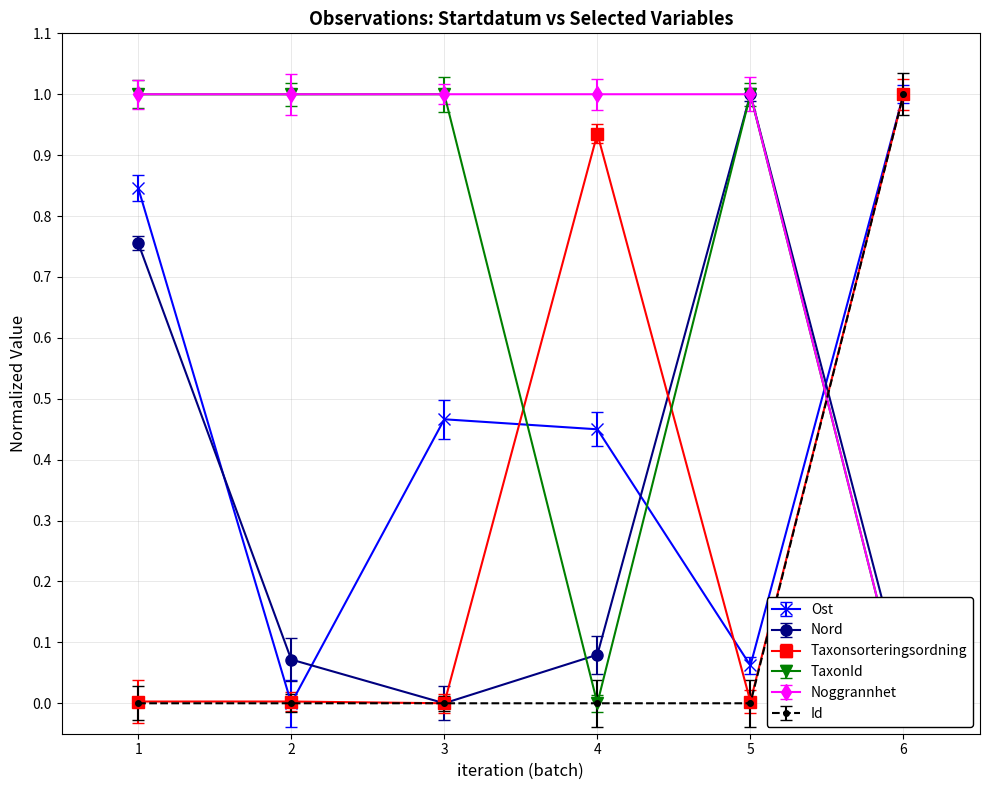

What is the highest value of the Id series?

1.0